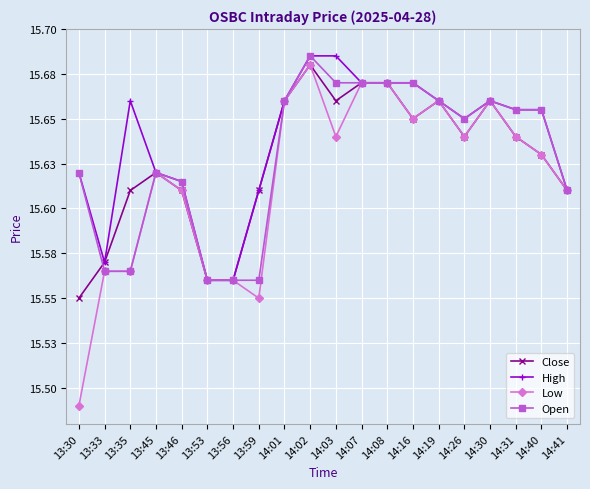

What are all the series names shown in the legend?

Close, High, Low, Open